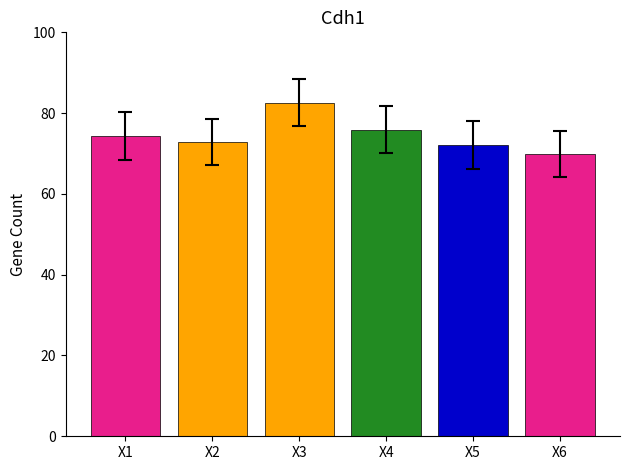

Which category has the highest value across all series?

X3